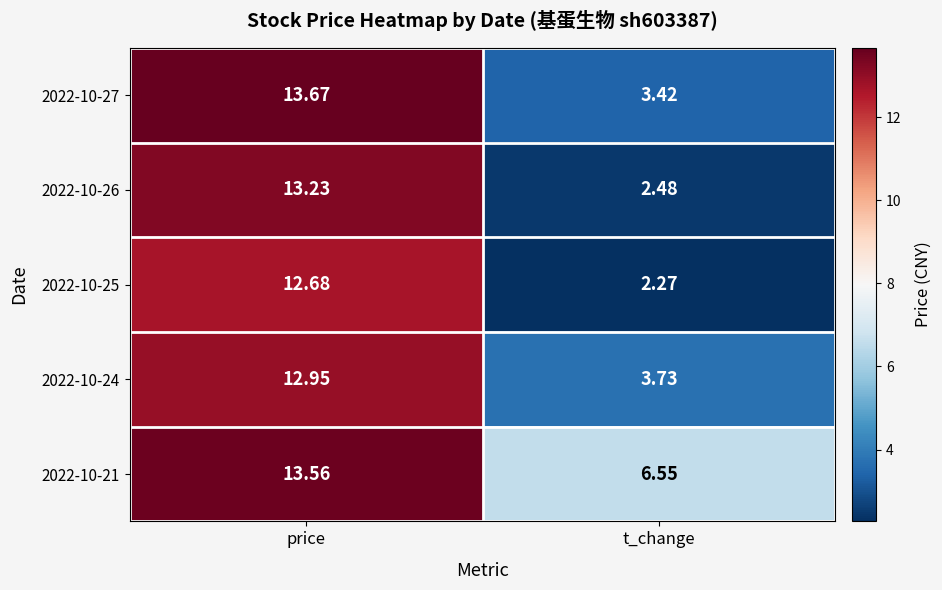

Which series has the largest range (max minus min)?

2022-10-26